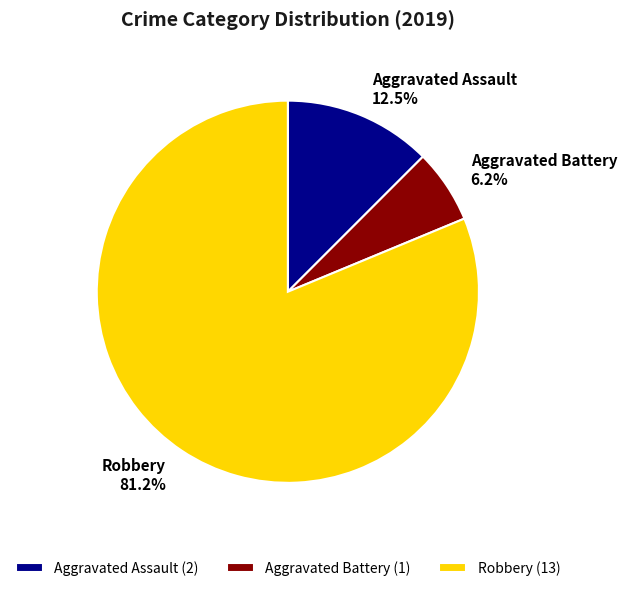

To the nearest percent, what is the average slice percentage?

33%